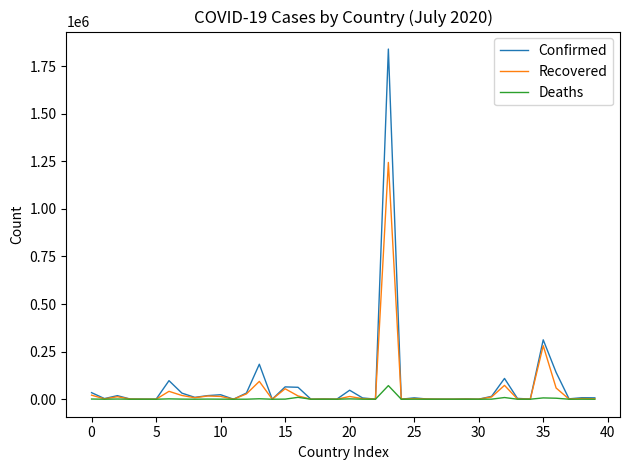

List the series in order of their peak value, lowest first.

Deaths, Recovered, Confirmed